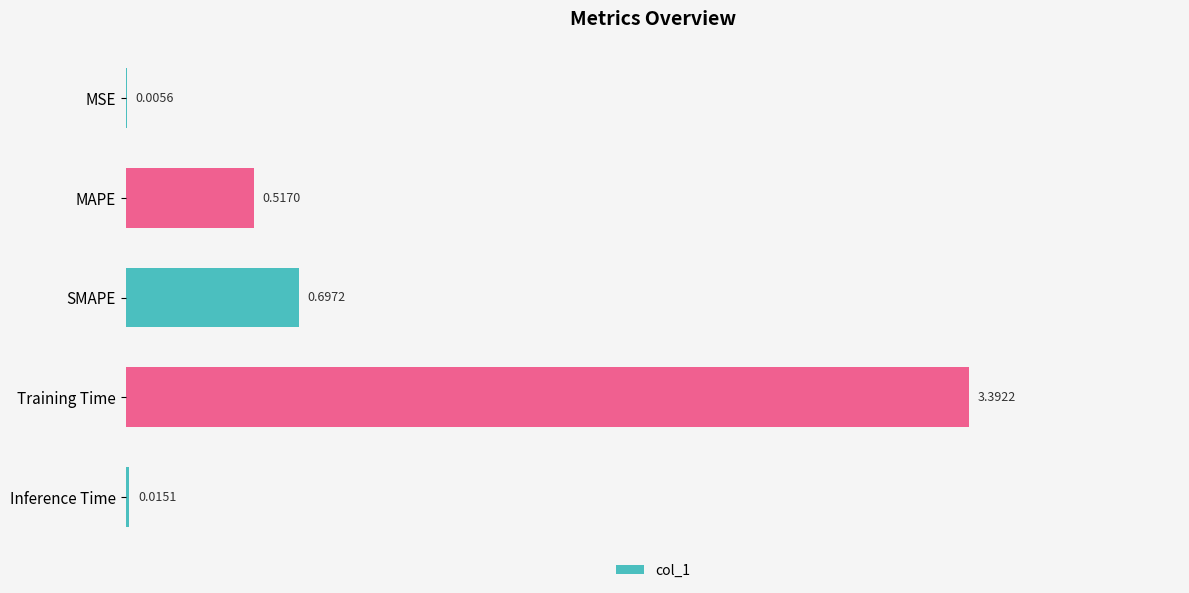

At which category does the chart reach its peak across all series?

Training Time